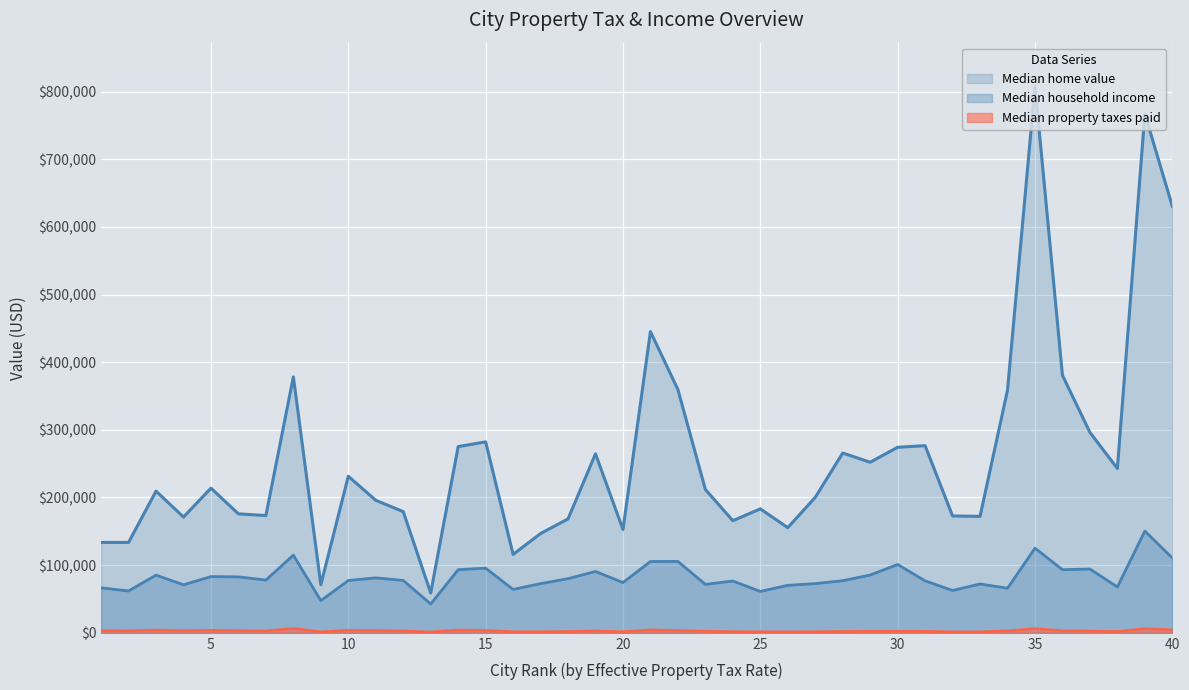

What value does the Median property taxes paid series have at 21, to the nearest 10?

4440